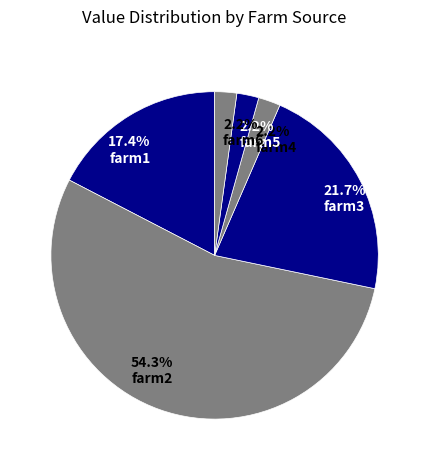

To the nearest percent, what is the average slice percentage?

17%